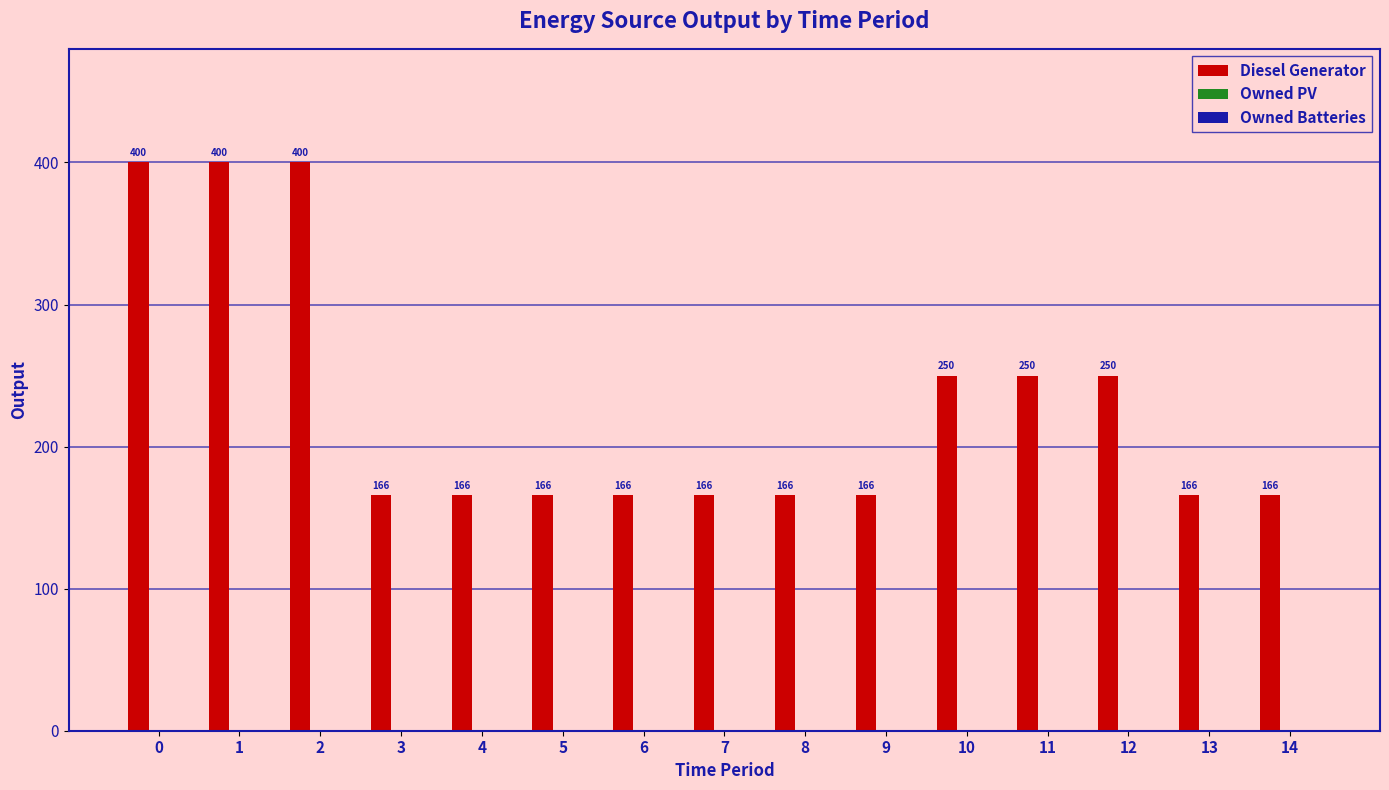

Reading left to right, list all the values displayed in this chart.

400.0	400.0	400.0	166.0	166.0	166.0	166.0	166.0	166.0	166.0	250.0	250.0	250.0	166.0	166.0